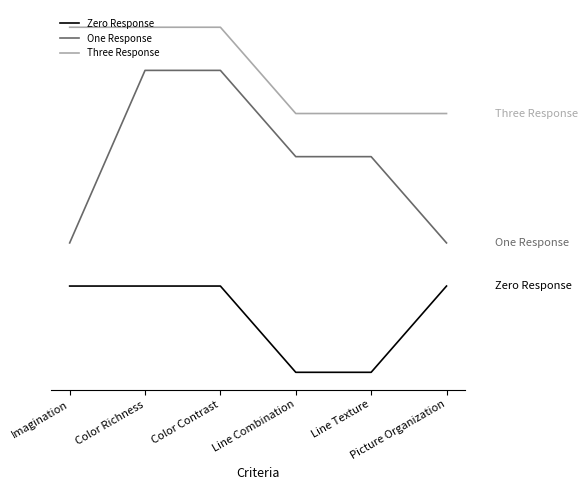

What are all the series names shown in the legend?

Zero Response, One Response, Three Response